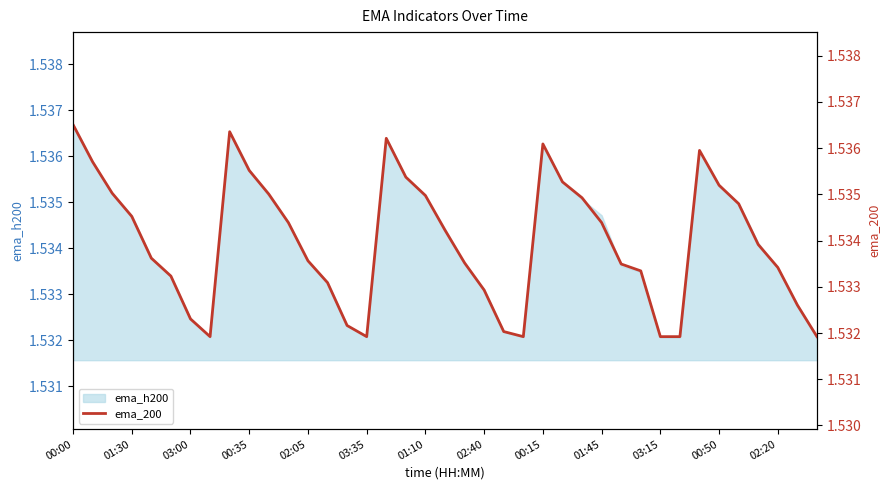

Reading left to right, list all the values displayed in this chart.

1.5	1.5	1.5	1.5	1.5	1.5	1.5	1.5	1.5	1.5	1.5	1.5	1.5	1.5	1.5	1.5	1.5	1.5	1.5	1.5	1.5	1.5	1.5	1.5	1.5	1.5	1.5	1.5	1.5	1.5	1.5	1.5	1.5	1.5	1.5	1.5	1.5	1.5	1.5